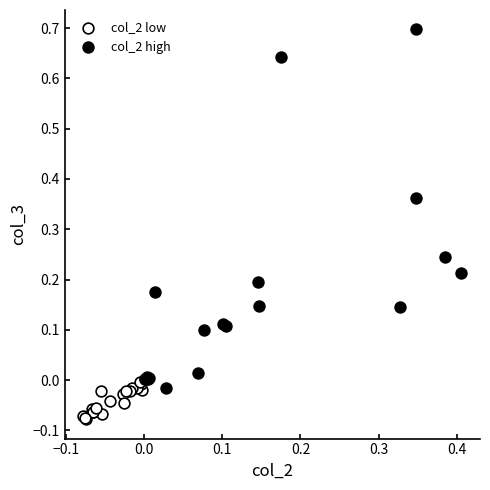

Which series contains the highest Y value?

col_2 high